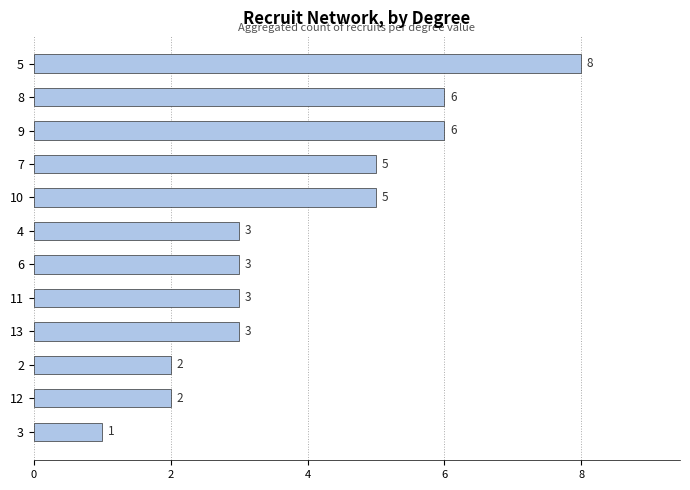

What value does the data have at 4?

3